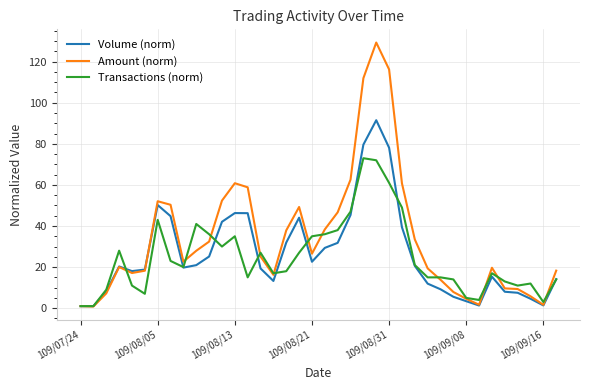

What is the maximum value for Volume (norm)?

91.5